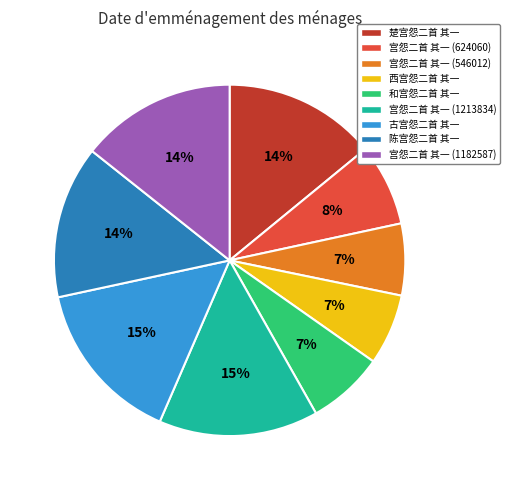

How many slices are in this pie chart?

9